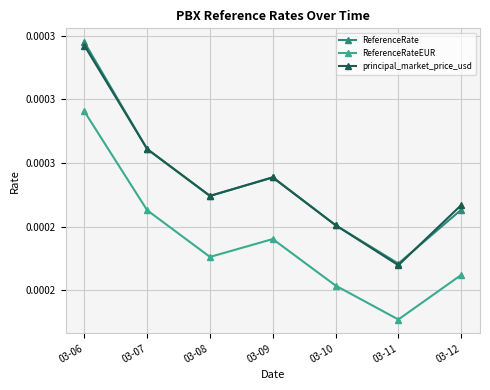

True or false: ReferenceRateEUR and principal_market_price_usd intersect in this chart.

False